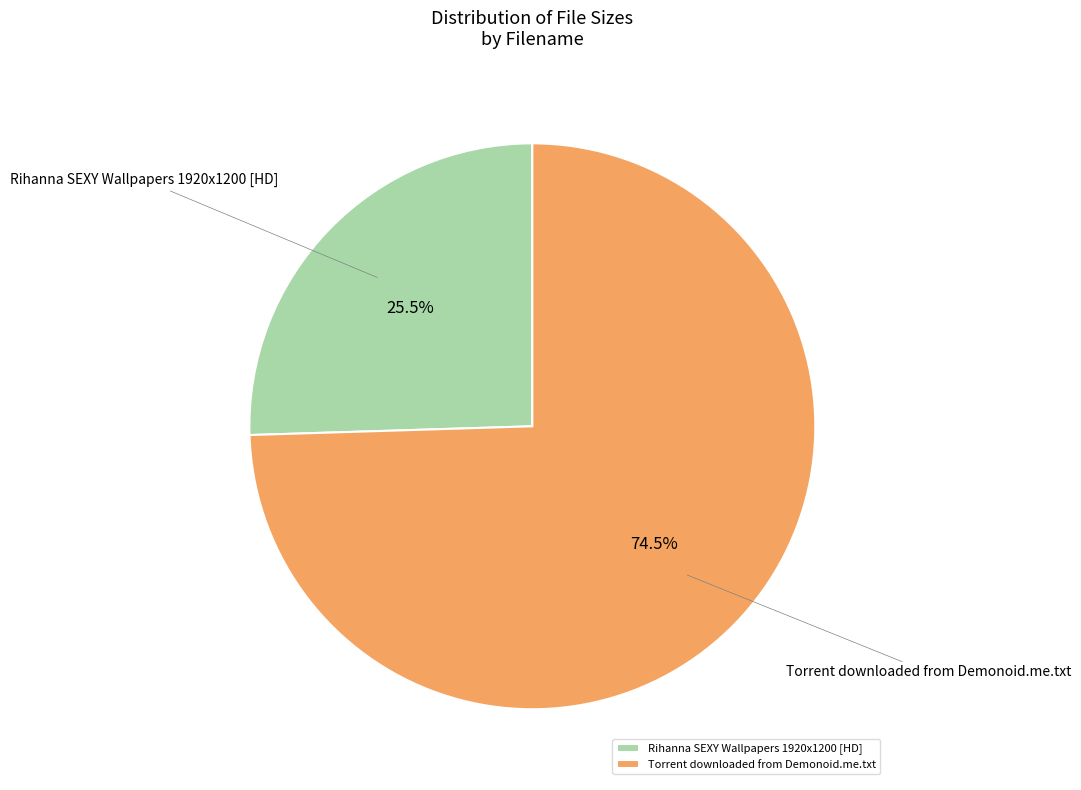

What percentage is NOT represented by Rihanna SEXY Wallpapers 1920x1200 [HD]?

74.5%